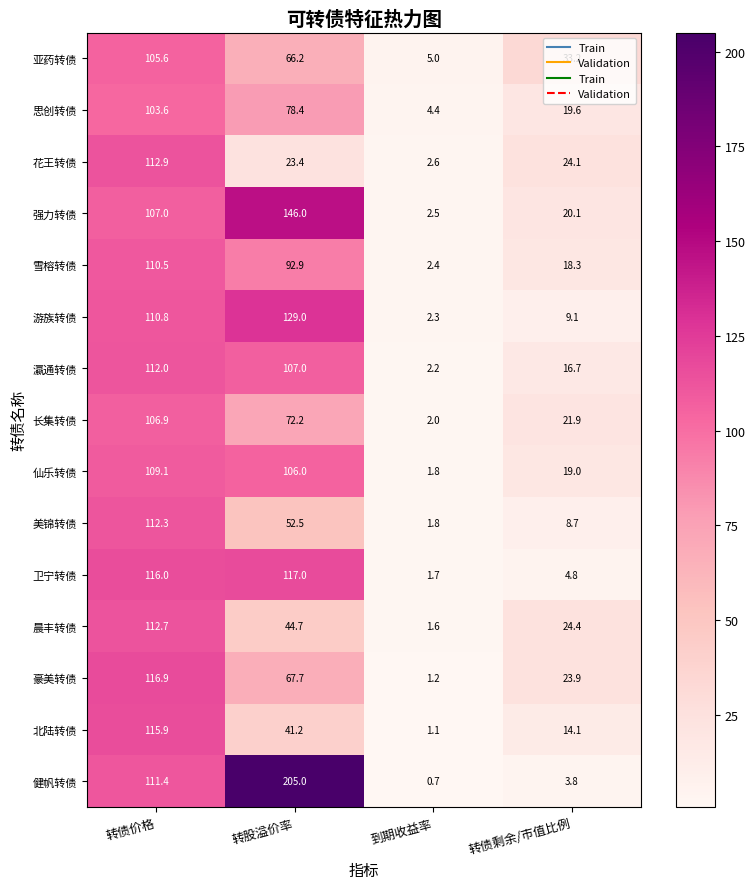

What is the greatest value displayed?

205.0